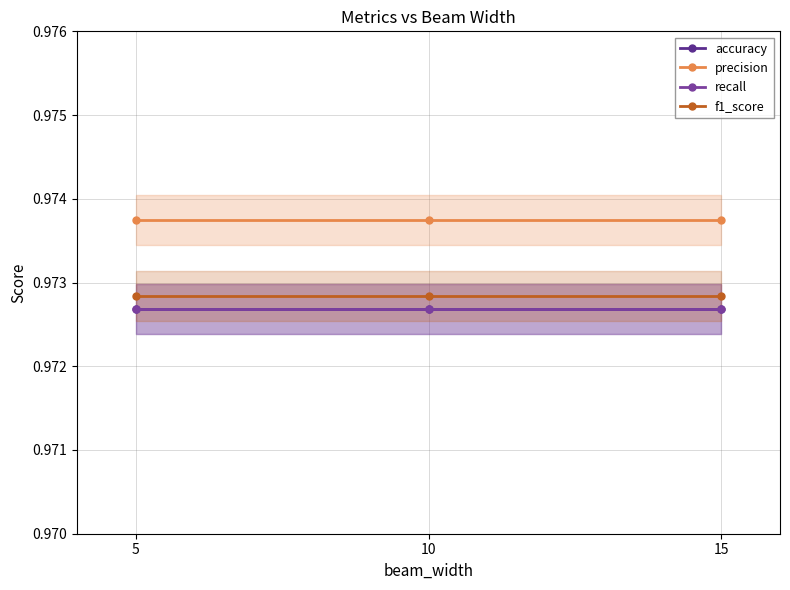

Count the number of data series in this chart.

4